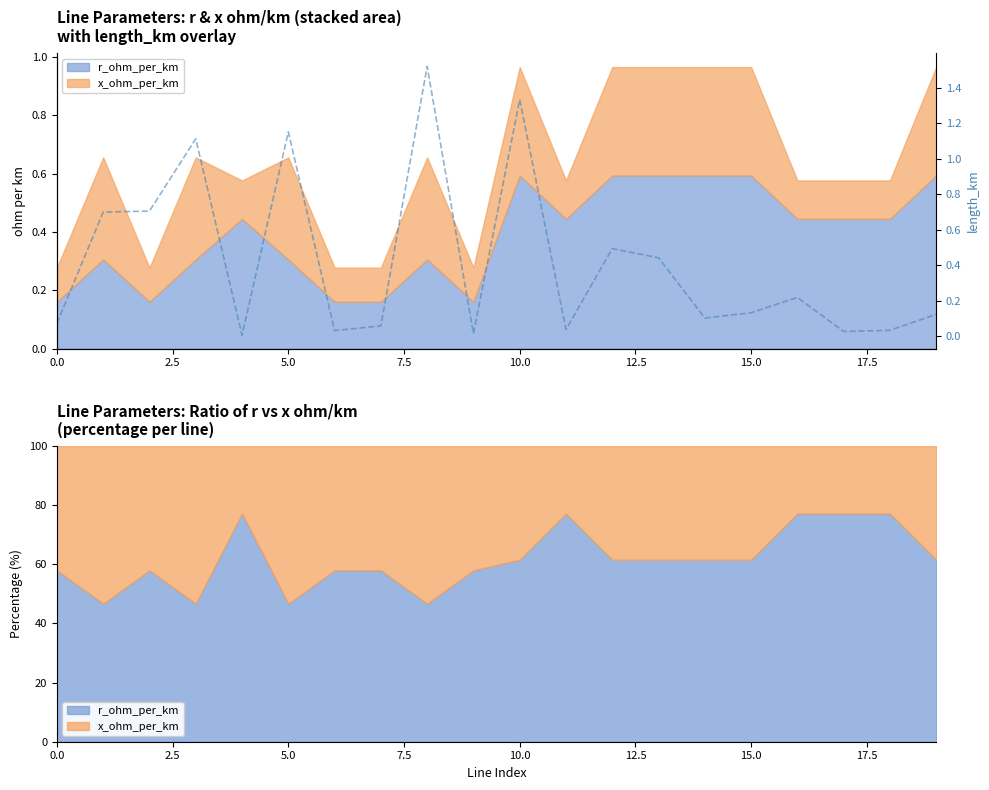

How many interior local peaks (higher than both neighbors) does the data have?

6